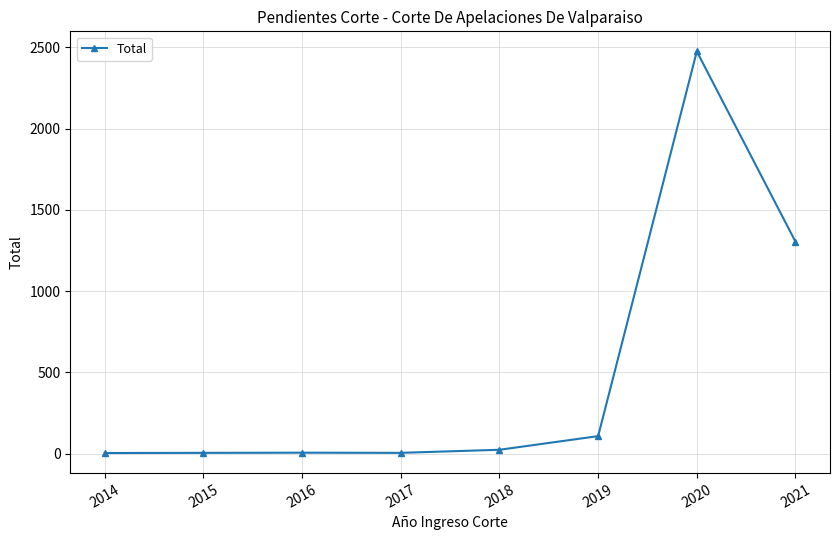

What is the value of the 5th point from the left?

23